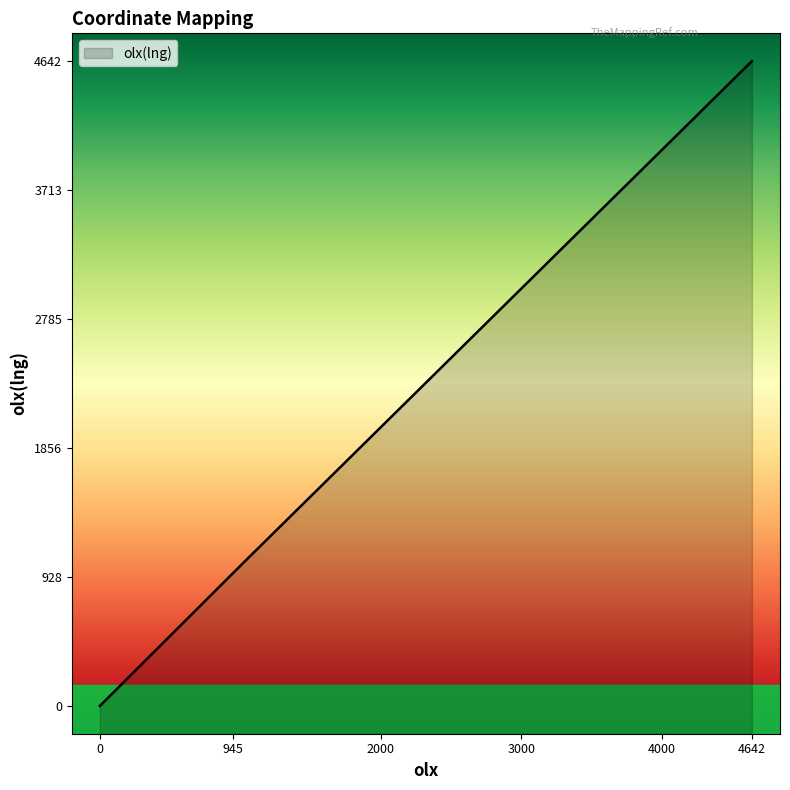

What is the greatest value displayed?

4642.0